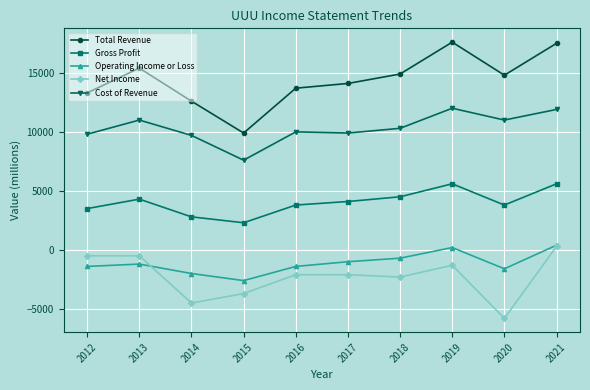

The value of Cost of Revenue at 2016 is 3444. True or false?

False